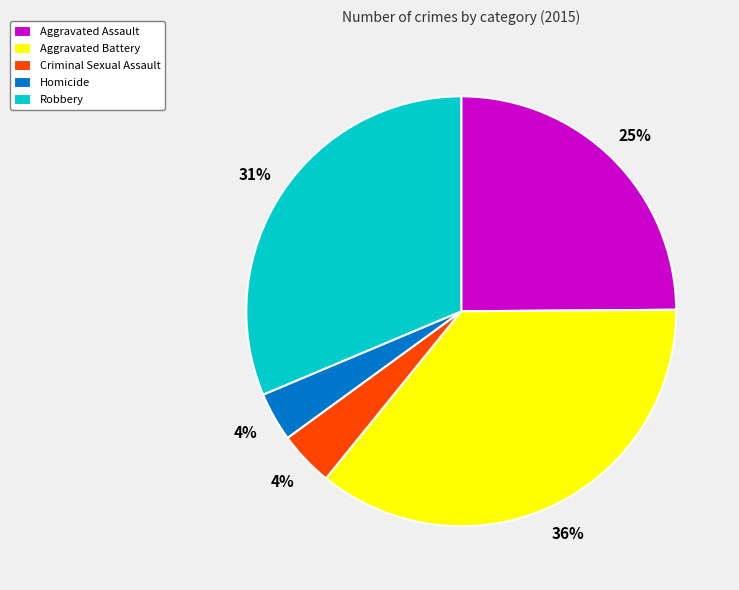

True or false: Criminal Sexual Assault accounts for 4% of the total.

True